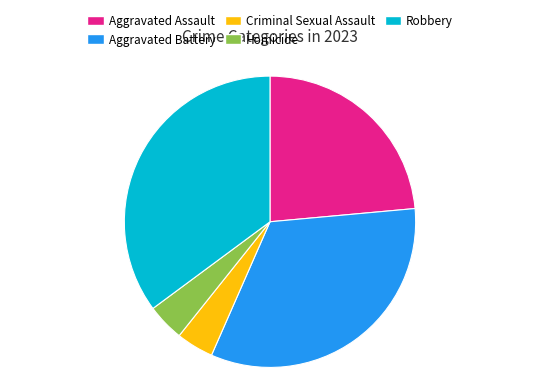

The Criminal Sexual Assault slice represents 17% of the pie. True or false?

False